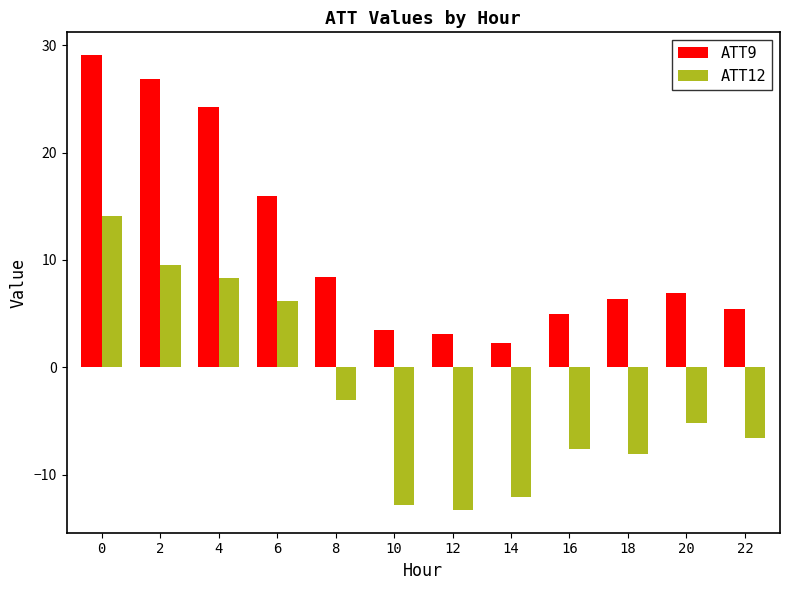

Reading right to left, transcribe all the data shown in this chart.

ATT9: 22=5.5	20=6.9	18=6.4	16=5.0	14=2.3	12=3.1	10=3.5	8=8.5	6=16.0	4=24.2	2=26.8	0=29.1
ATT12: 22=-6.6	20=-5.2	18=-8.1	16=-7.6	14=-12.1	12=-13.3	10=-12.8	8=-3.0	6=6.2	4=8.3	2=9.5	0=14.1